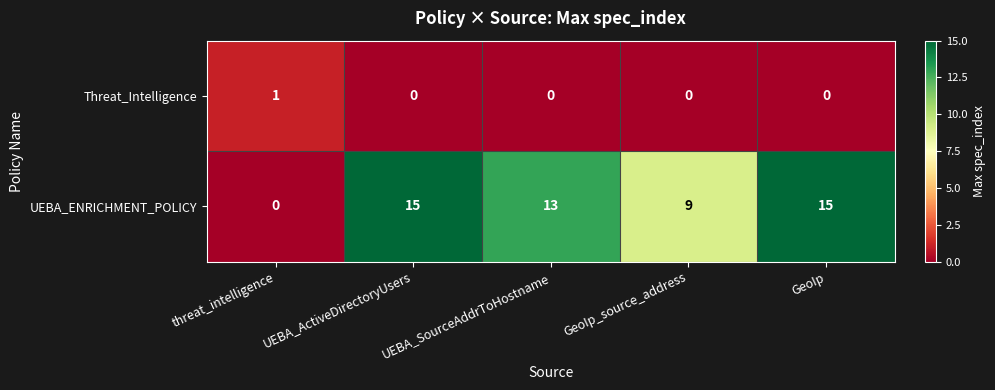

List the series in order of their peak value, highest first.

UEBA_ENRICHMENT_POLICY, Threat_Intelligence